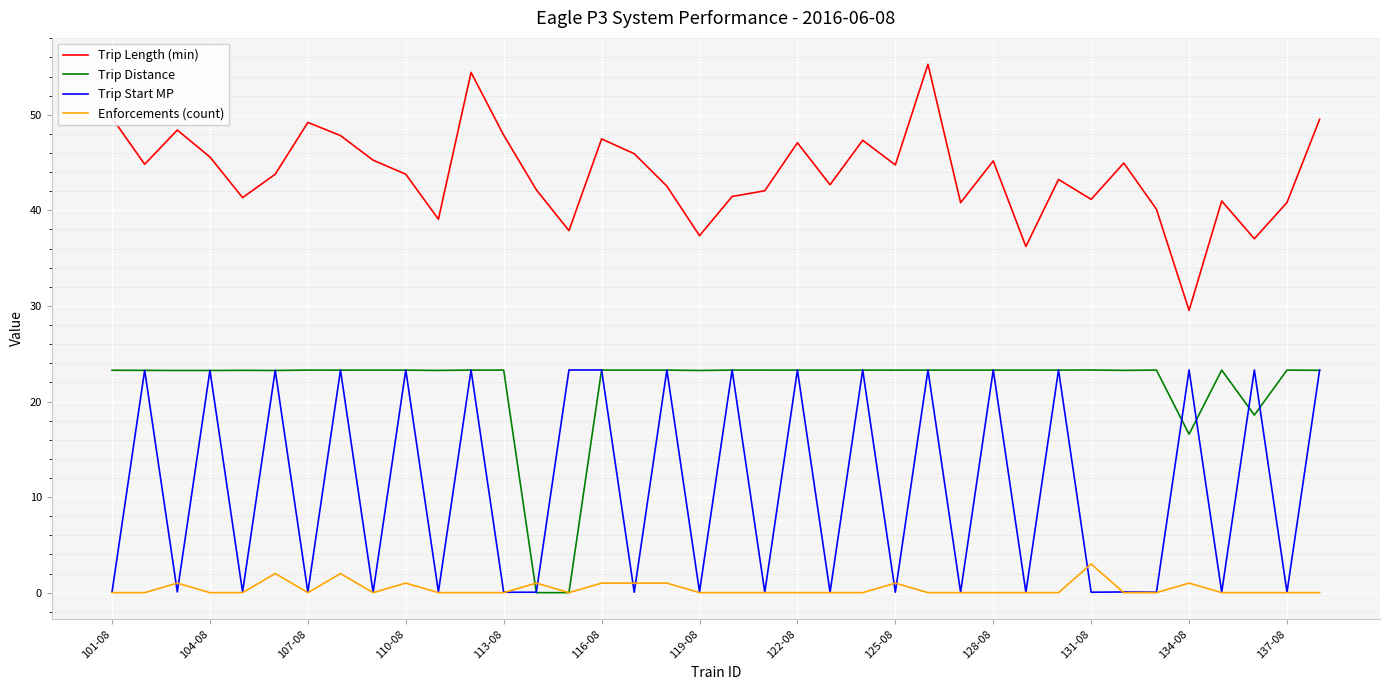

In Trip Length (min), how many points are higher than both neighbors (excluding endpoints)?

11